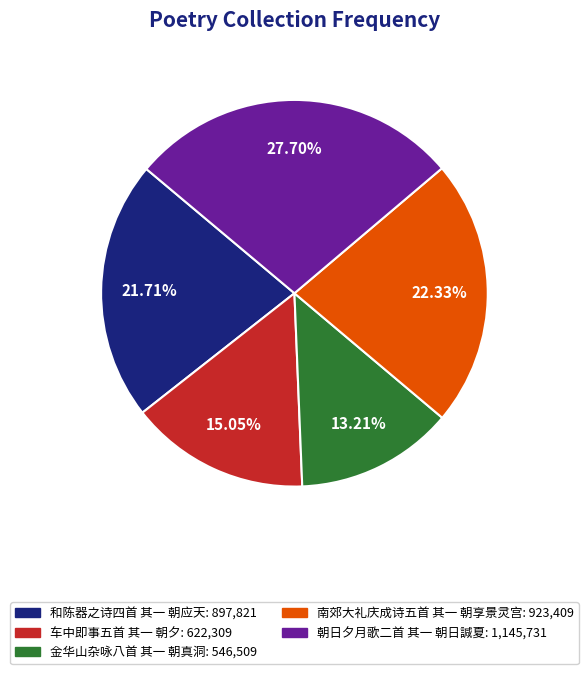

Approximately how many times larger is the value at 朝日夕月歌二首 其一 朝日諴夏 compared to 车中即事五首 其一 朝夕?

1.8